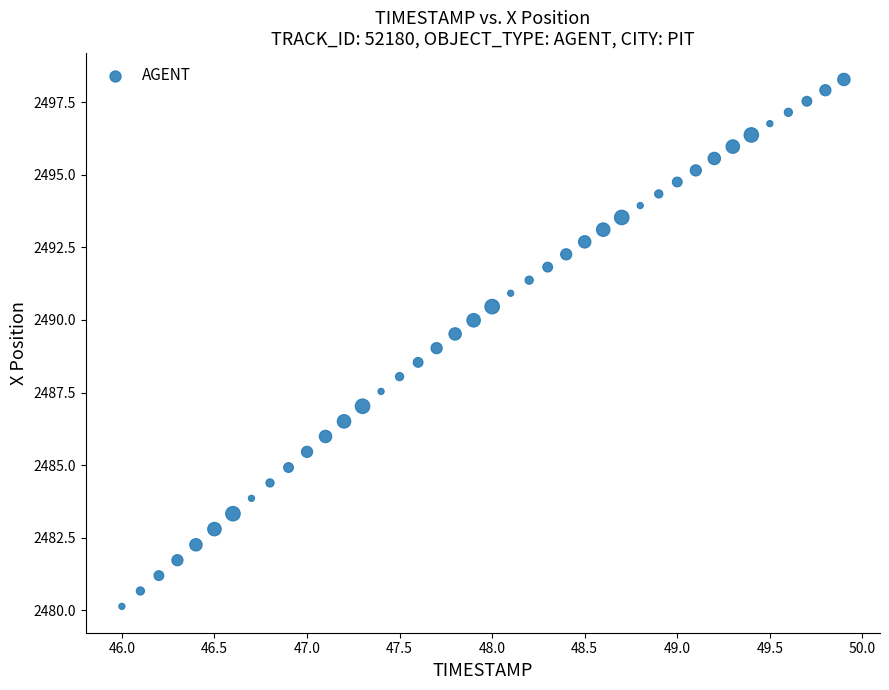

What is the range of Y values (max minus min)?

18.1